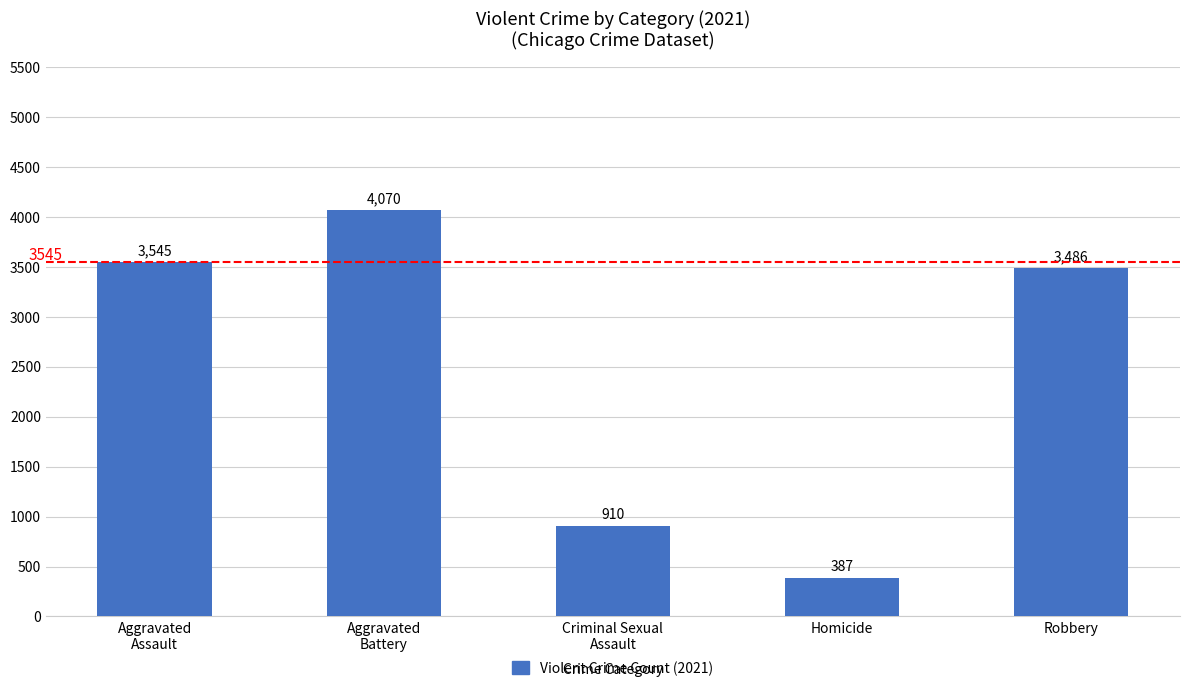

Read the value at Aggravated
Battery, to the nearest 50.

4050